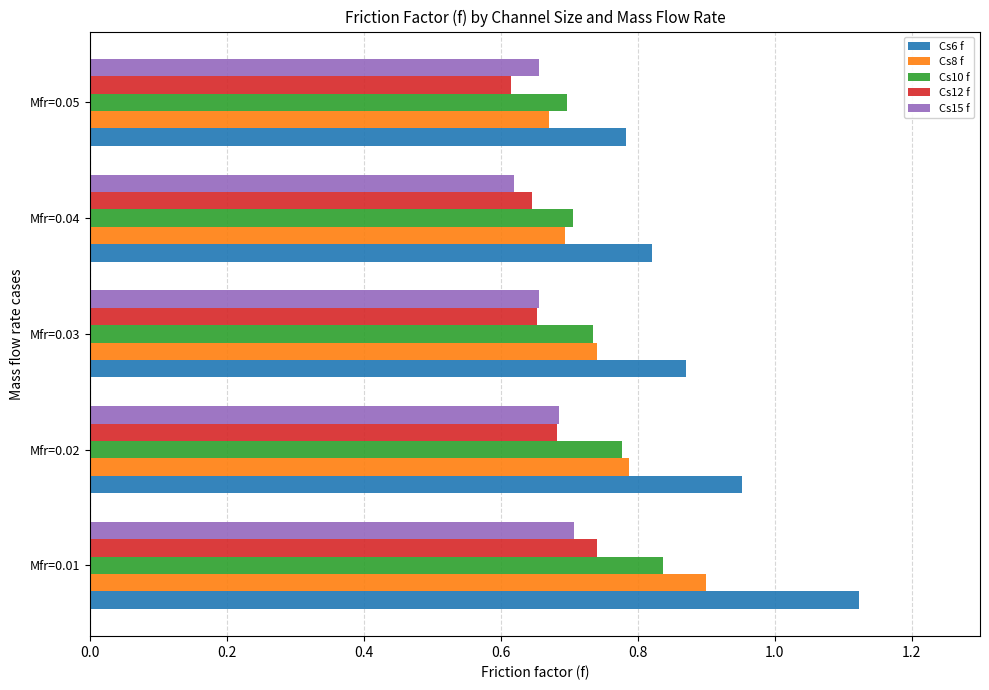

Count the Cs6 f values in the range 0 to 1.

4